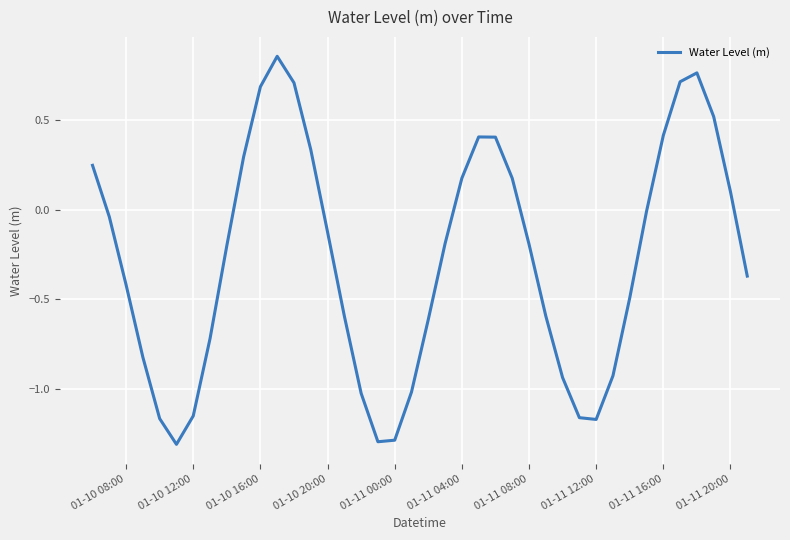

What is the difference between the maximum and minimum values?

2.2